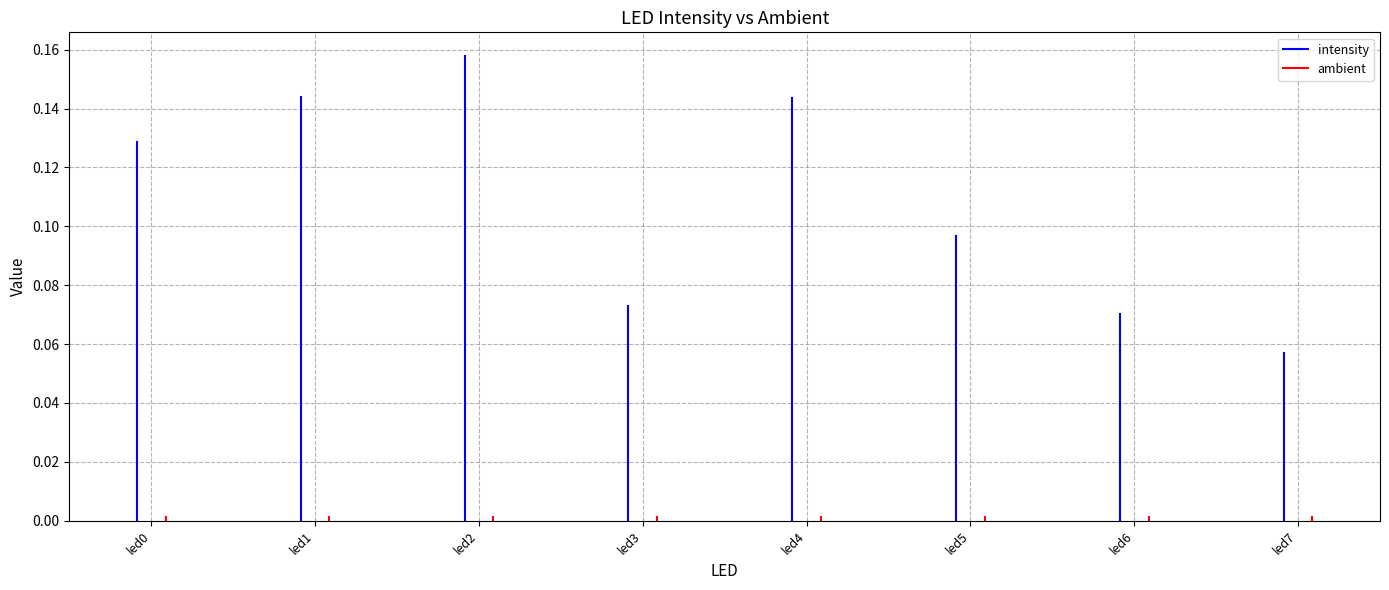

The ambient series shows 0.0 at led1. True or false?

True